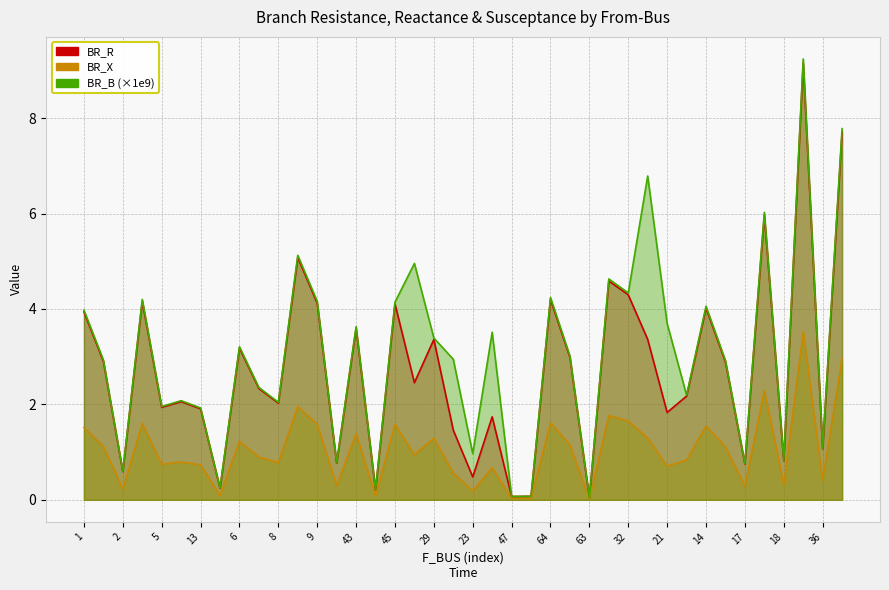

Where does the BR_B series first go above 3?

1